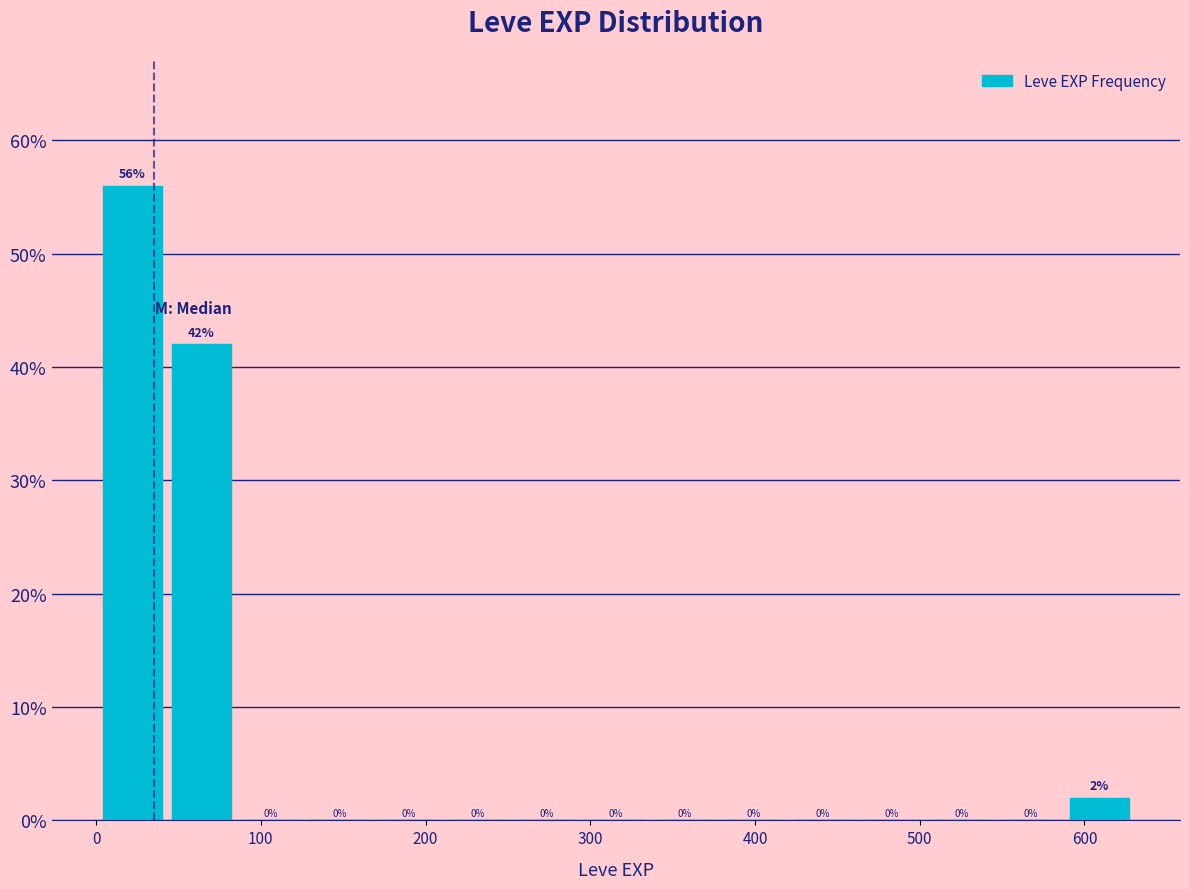

Reading left to right, list every bar in this chart as the range it spans on the x-axis followed by its height. The bar edges are not printed on the chart, so give them approximately, as read against the axis.

0 to 40: 56
40 to 80: 42
80 to 130: 0
130 to 170: 0
170 to 210: 0
210 to 250: 0
250 to 290: 0
290 to 340: 0
340 to 380: 0
380 to 420: 0
420 to 460: 0
460 to 500: 0
500 to 550: 0
550 to 590: 0
590 to 630: 2